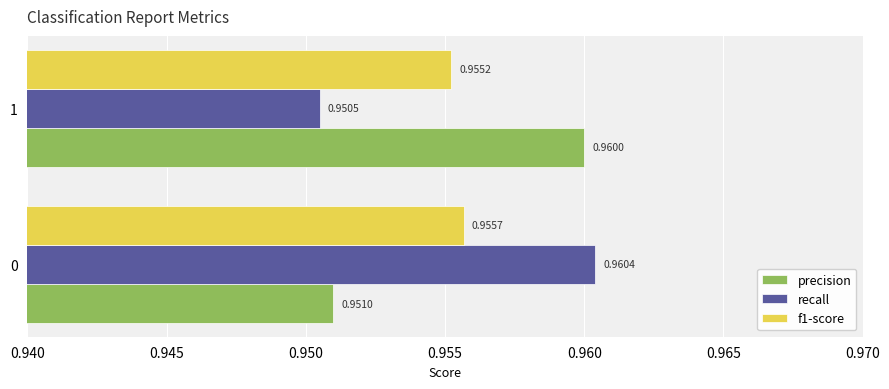

What is the sum of the f1-score values at 0 and 1?

1.9